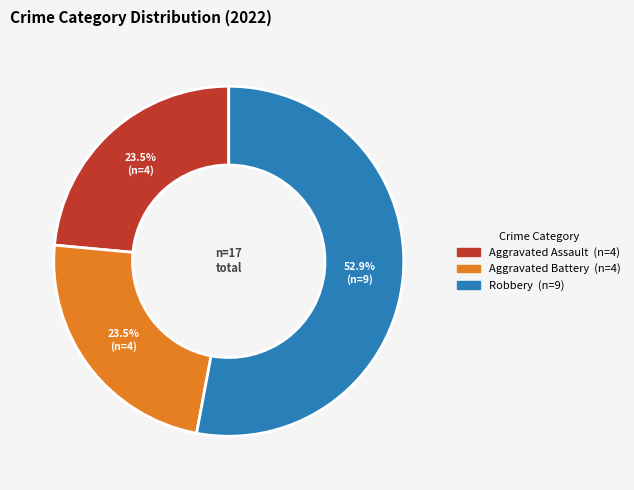

Is there any slice that represents more than half of the pie?

Yes